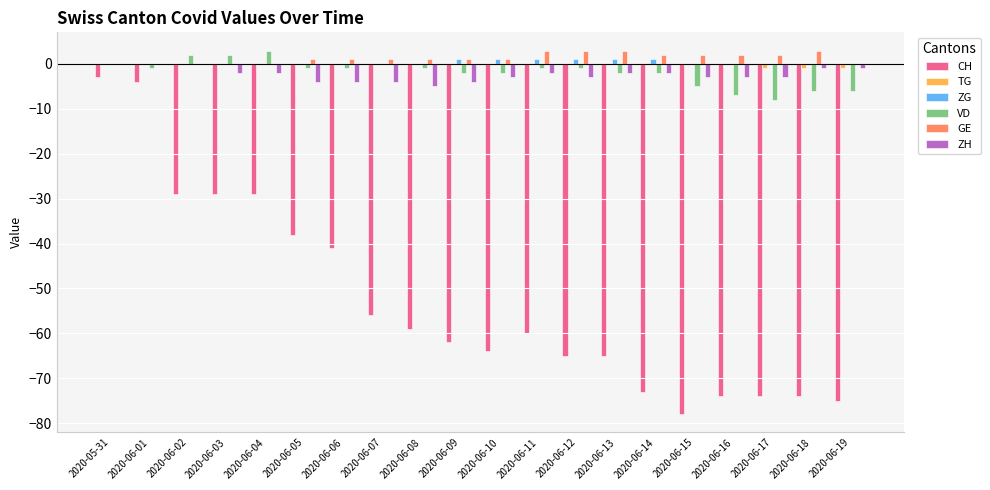

What is the maximum value shown in the chart?

3